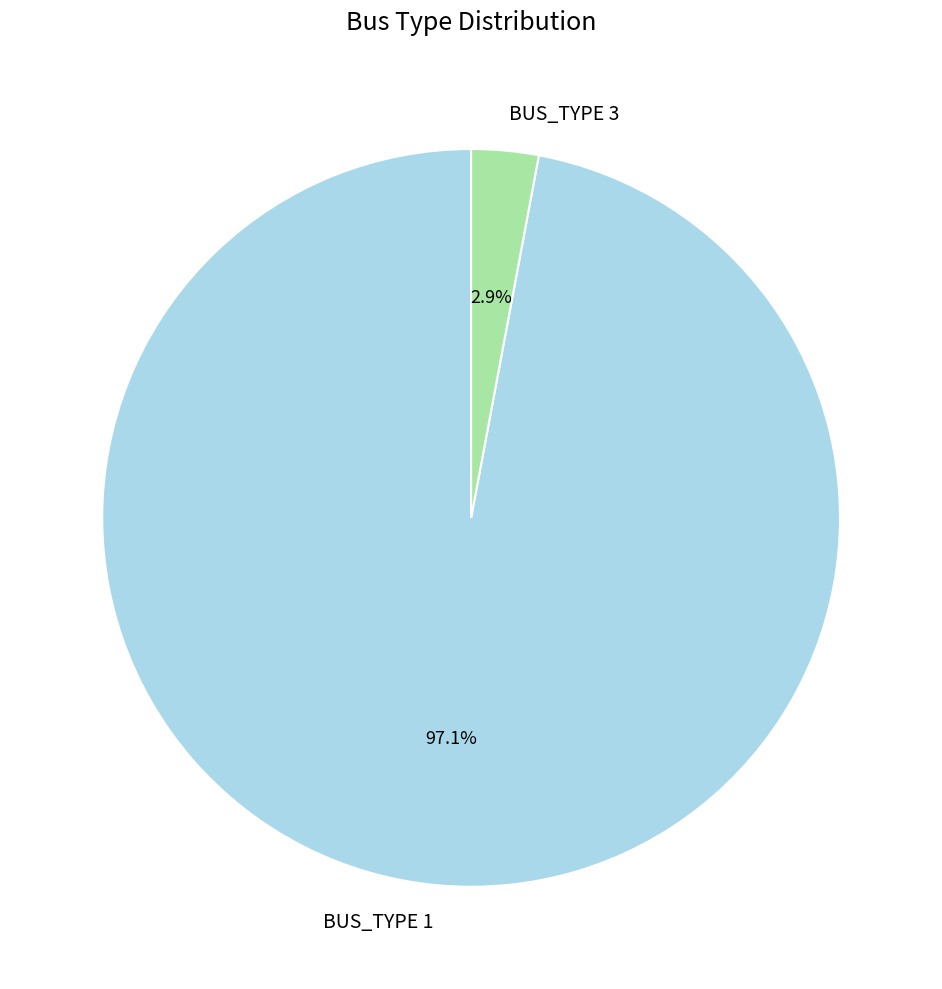

To the nearest percent, what is the combined percentage of BUS_TYPE 1 and BUS_TYPE 3?

100%